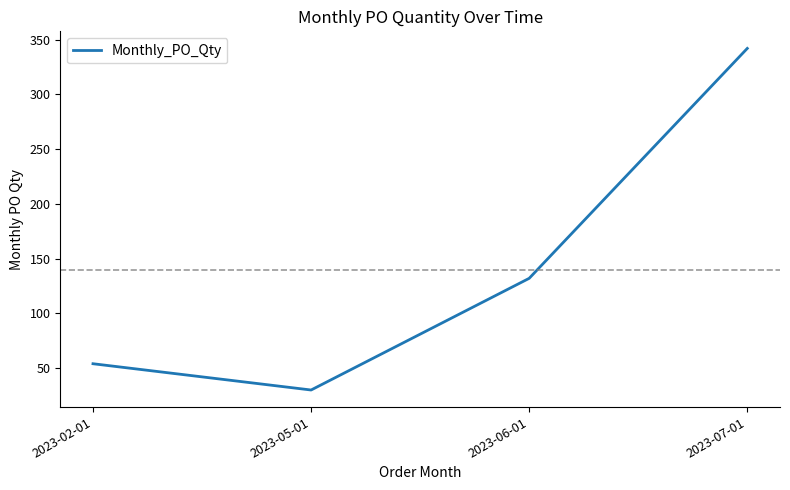

At which category does the chart reach its peak across all series?

2023-07-01